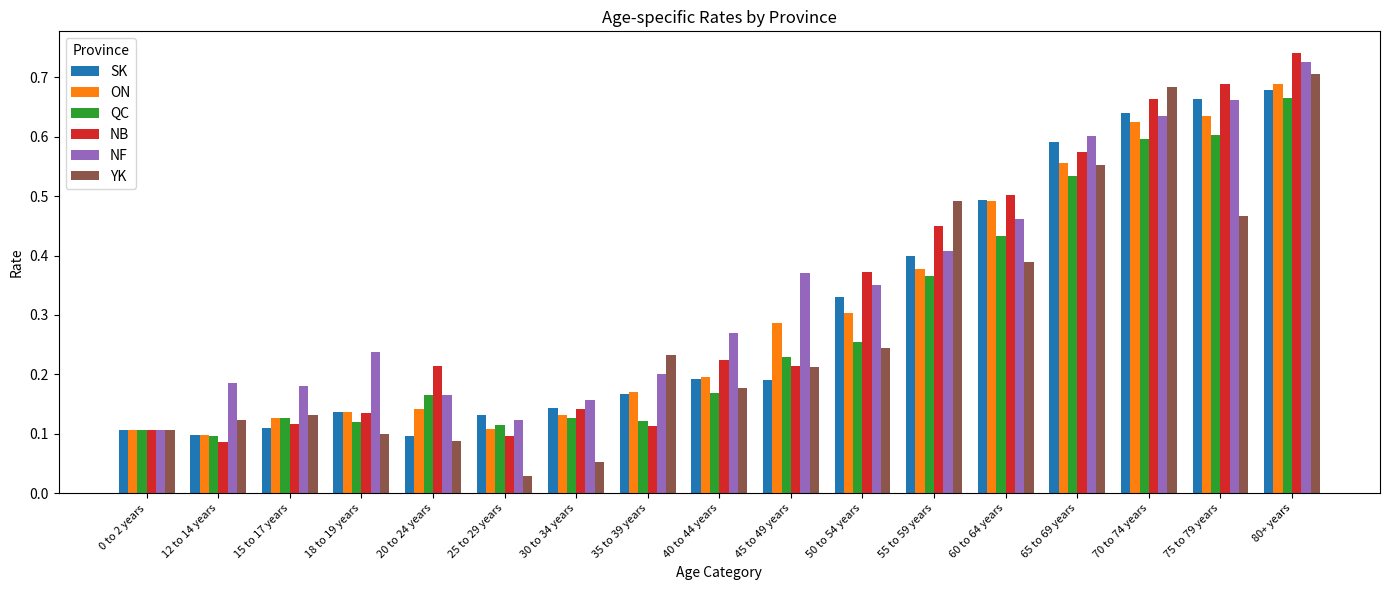

Rank the series by their maximum value, from lowest to highest.

QC, SK, ON, YK, NF, NB